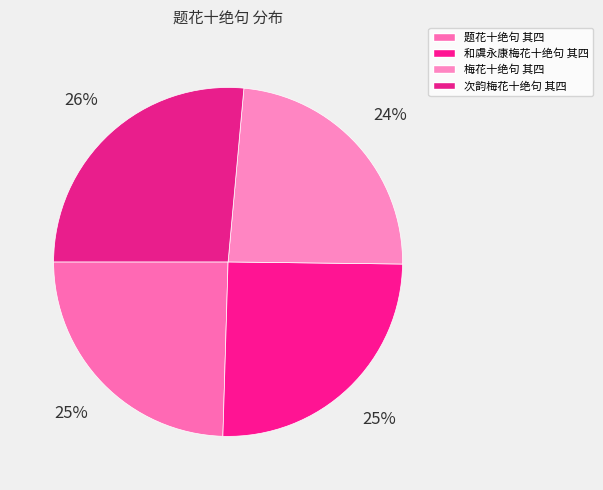

Which slice is the largest?

次韵梅花十绝句 其四